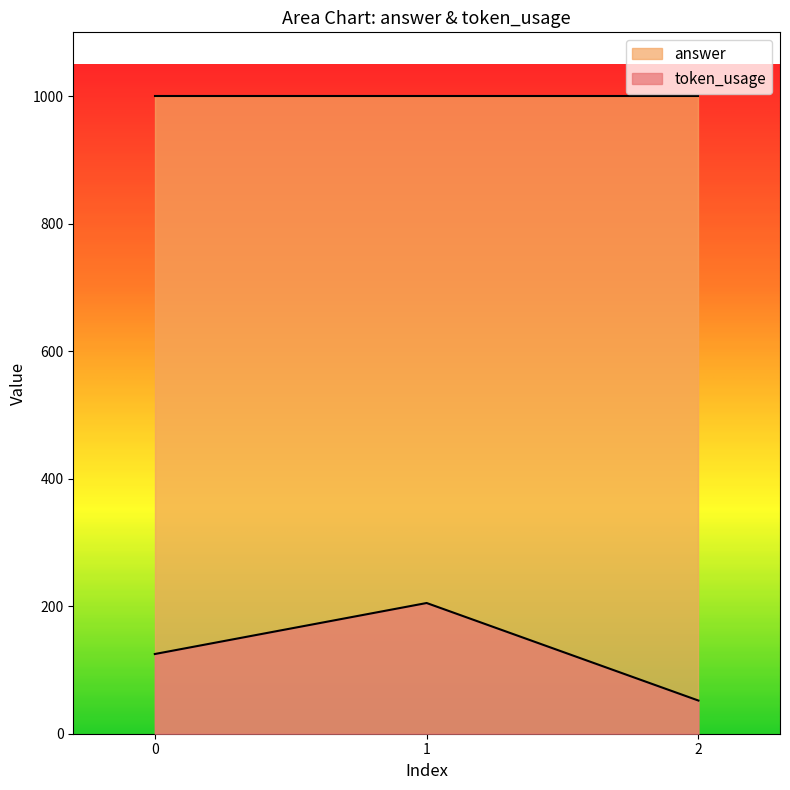

Rank the categories by token_usage value from lowest to highest.

2, 0, 1